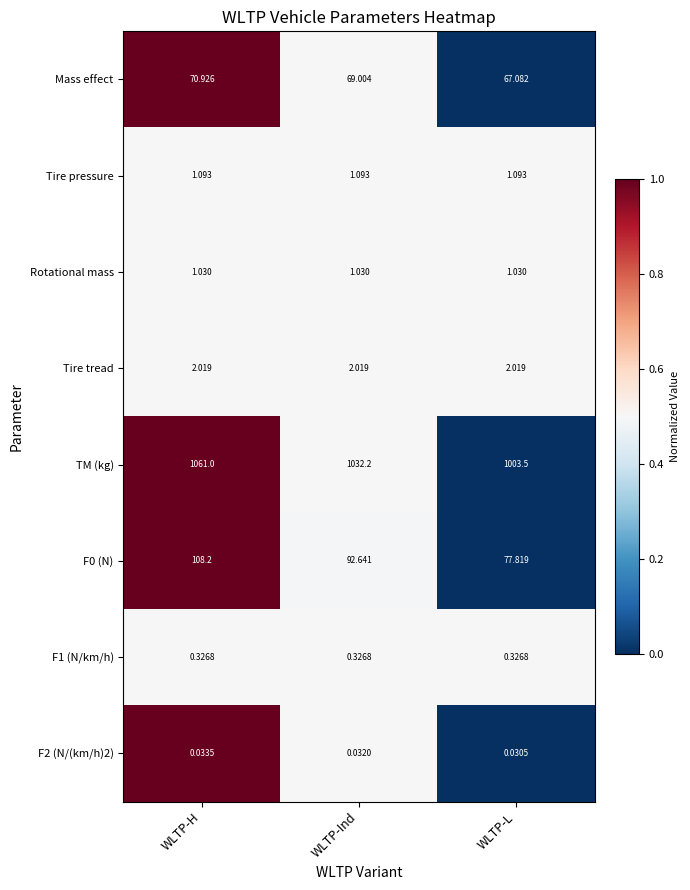

At how many categories does at least one series exceed 0?

3